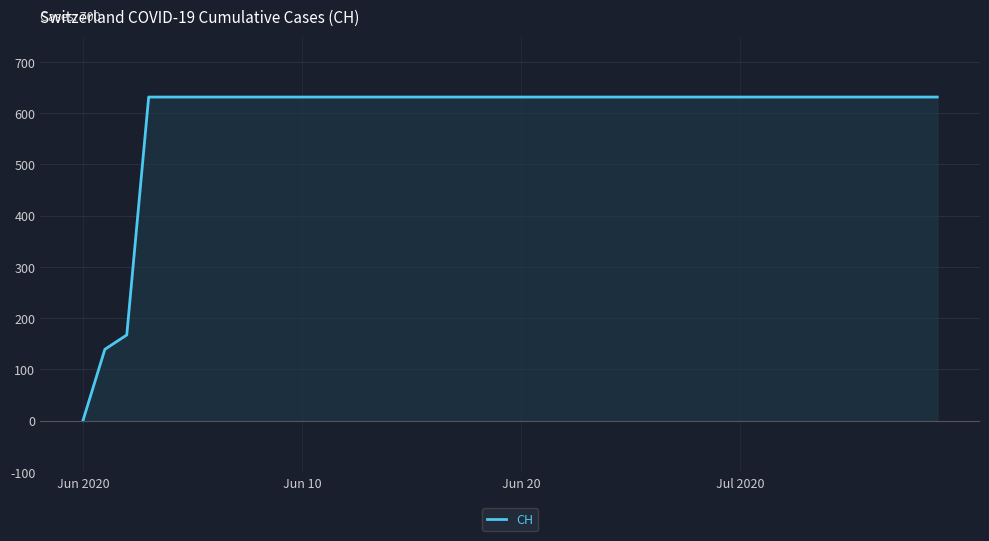

Is this an area chart (filled region under the line)?

Yes